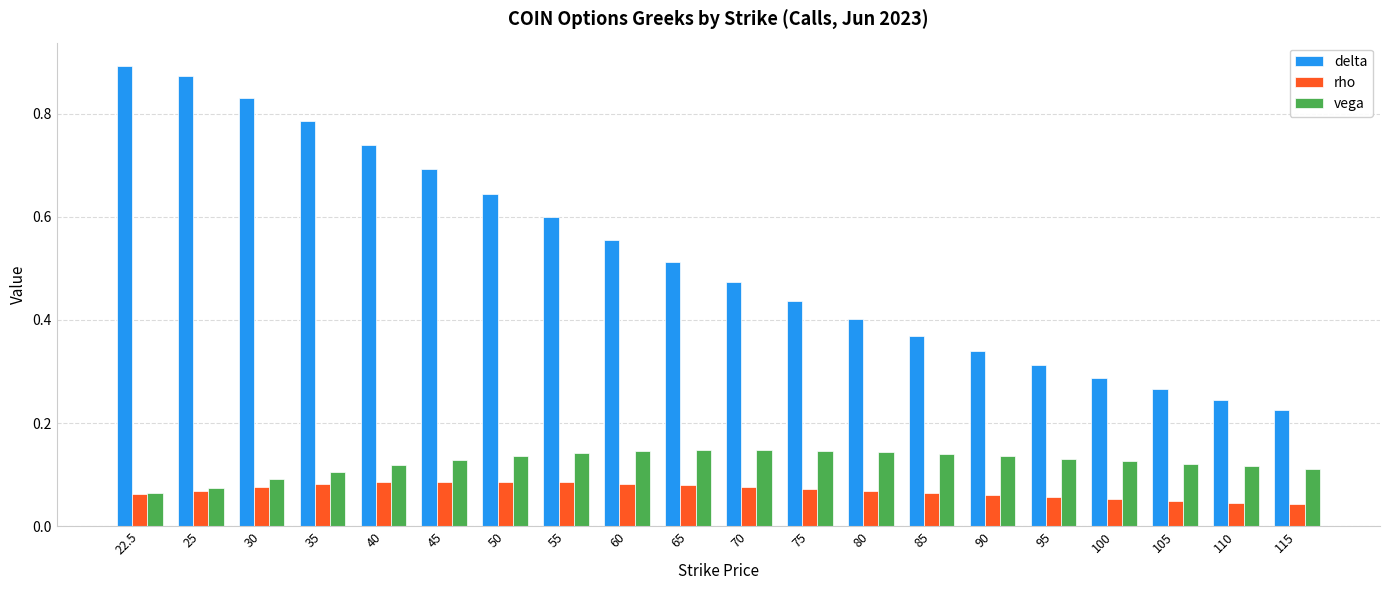

Is it true that vega equals 0.1 at 105?

True